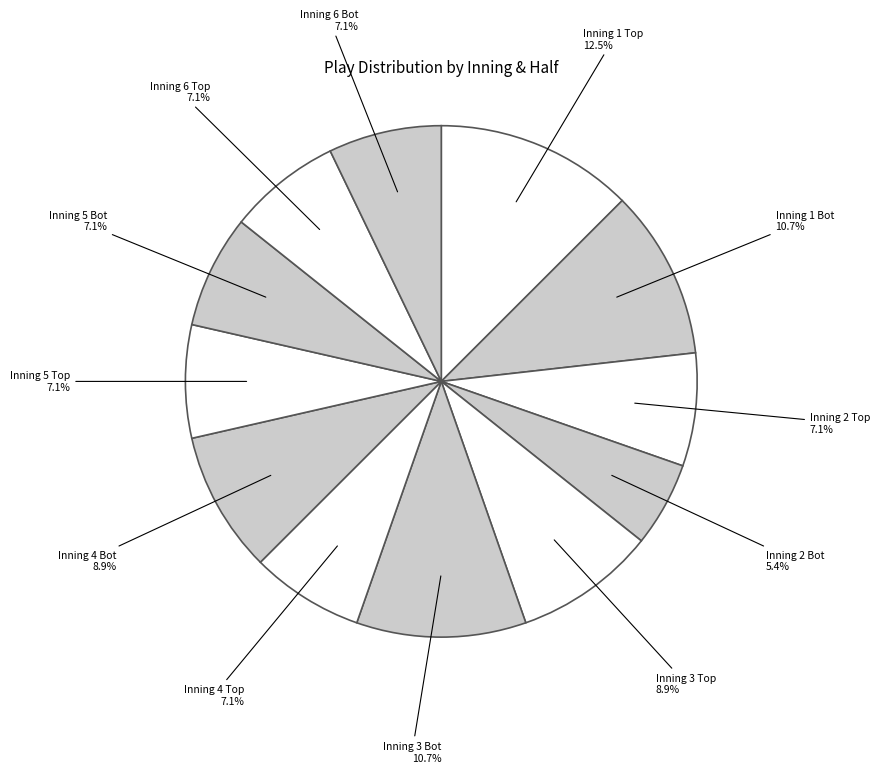

How many slices are in this pie chart?

12